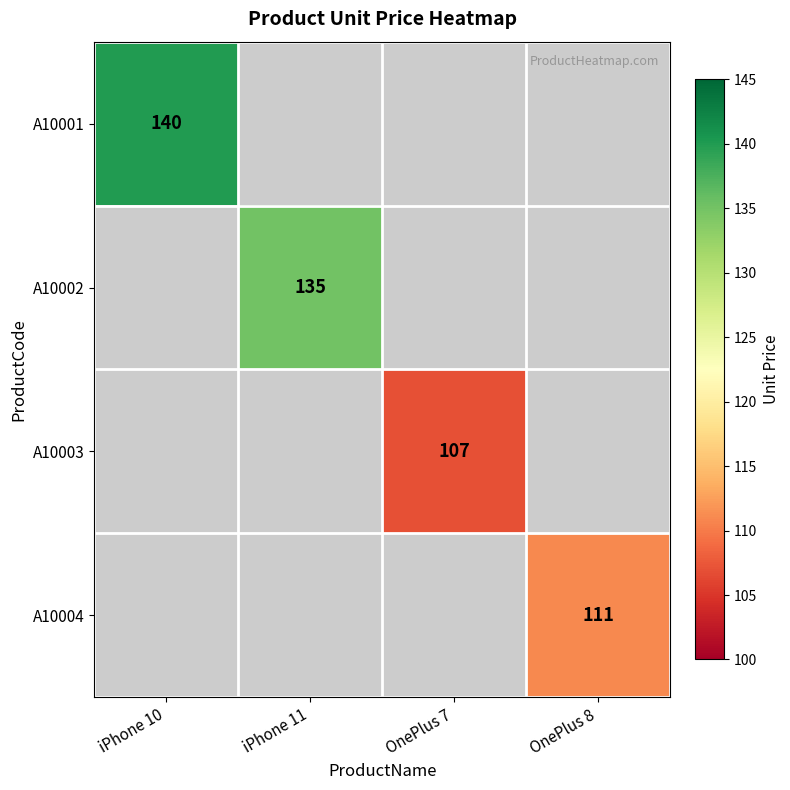

At how many categories does at least one series exceed 111?

2